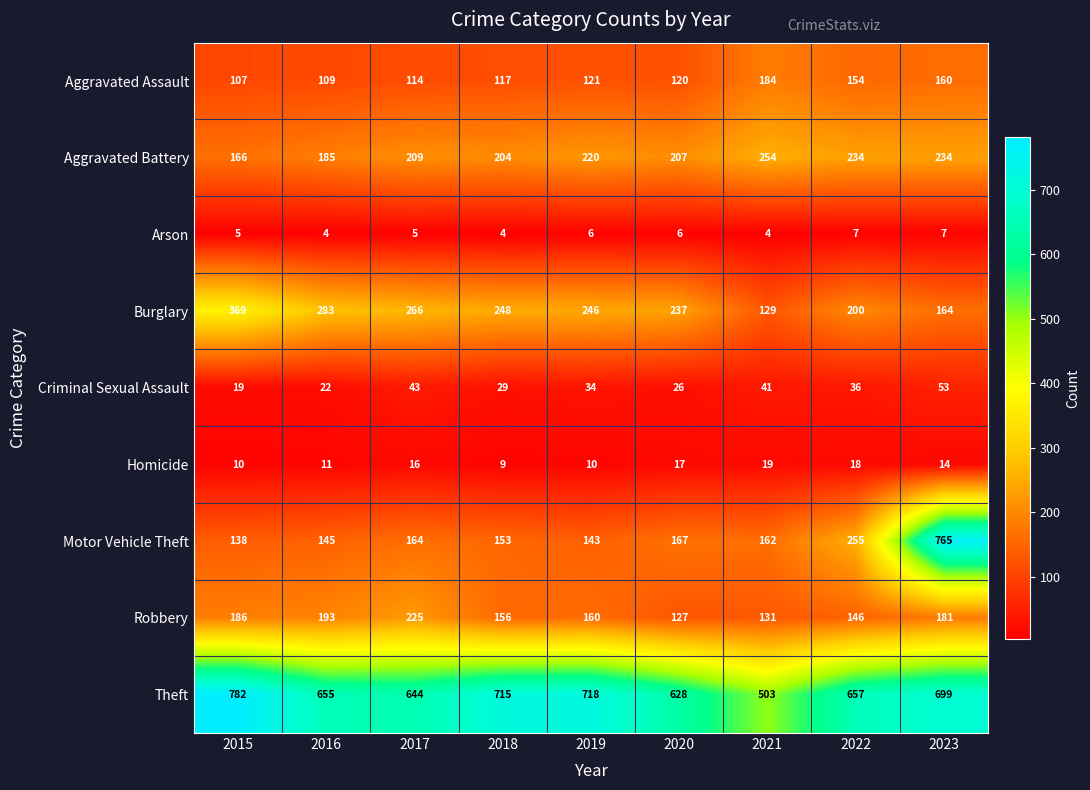

What is the greatest value displayed?

782